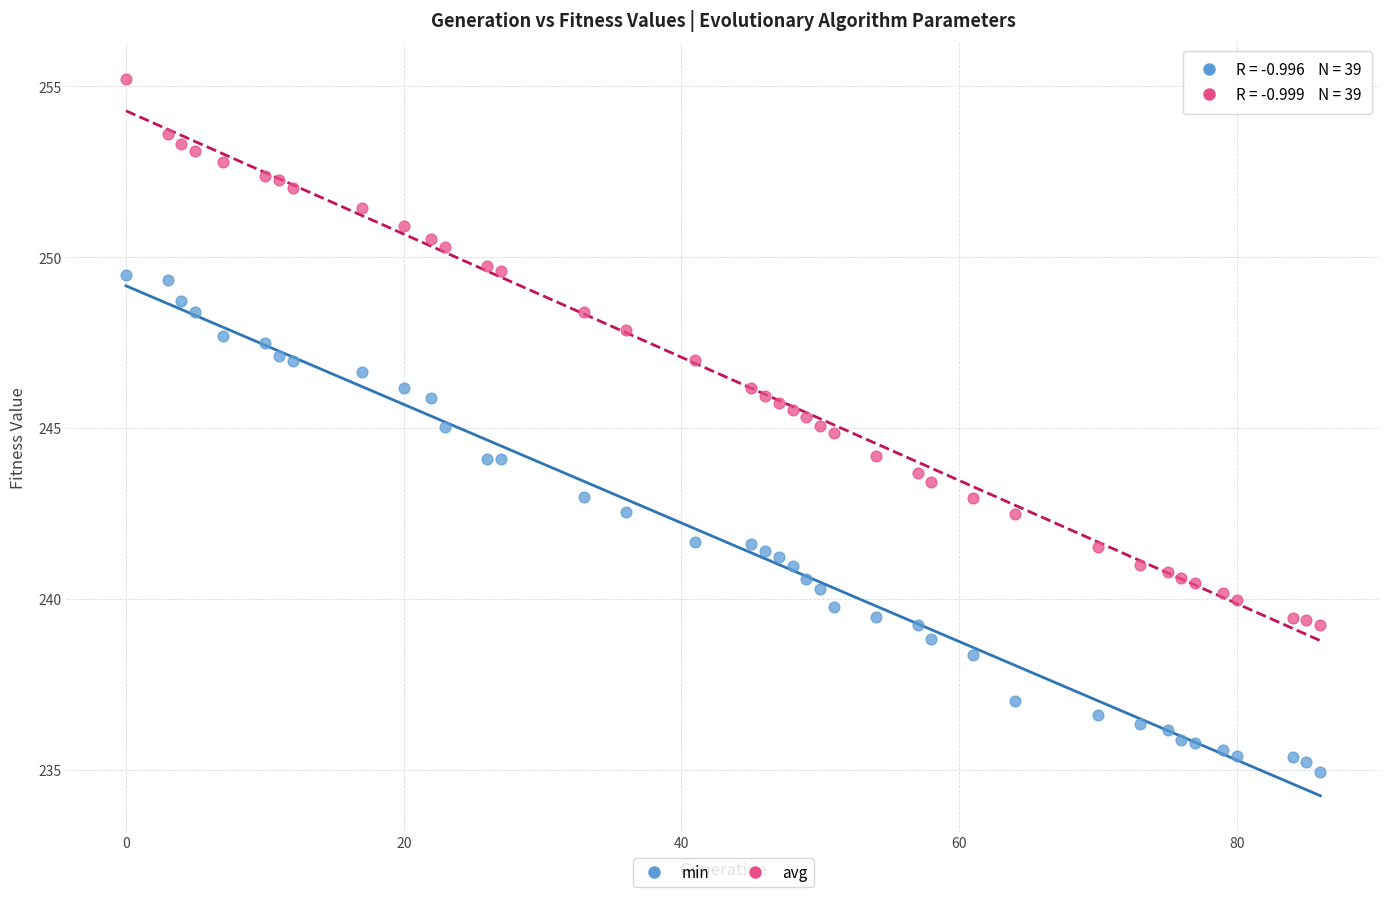

Which series reaches the maximum Y coordinate?

avg